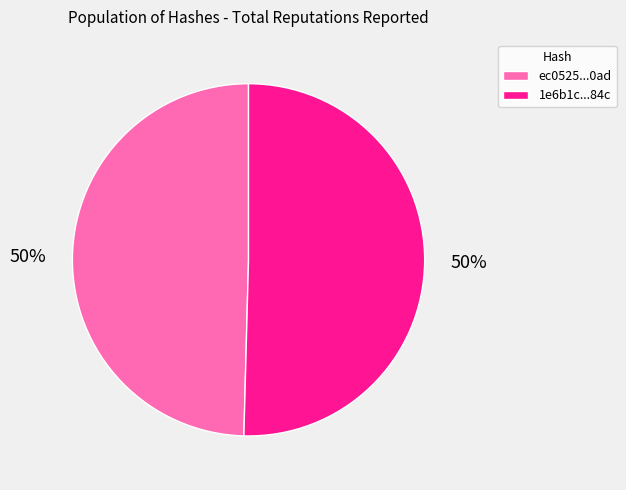

To the nearest percent, what is the combined percentage of 1e6b1c...84c and ec0525...0ad?

100%